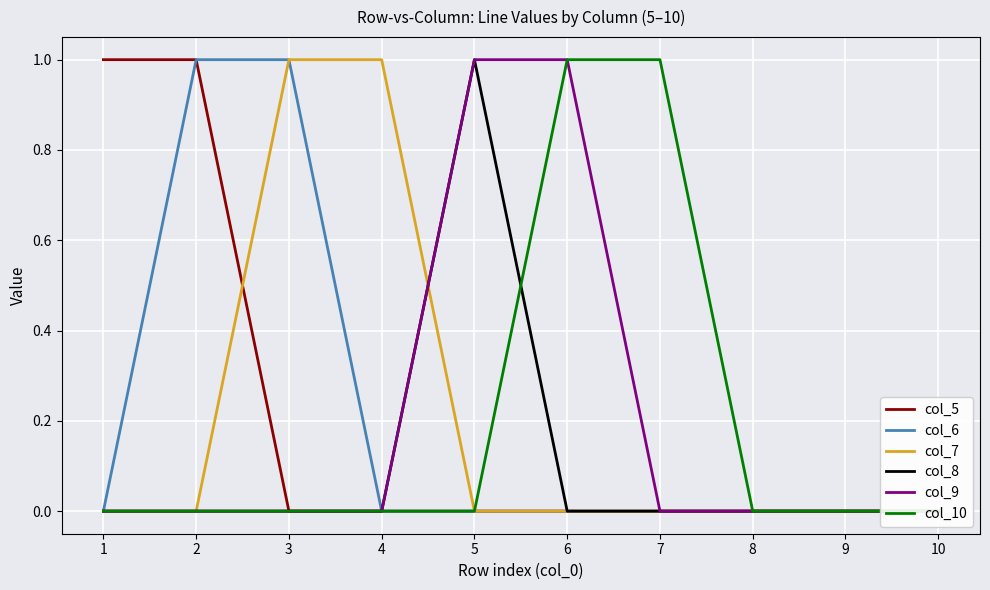

At which label is col_10 closest to 0?

1